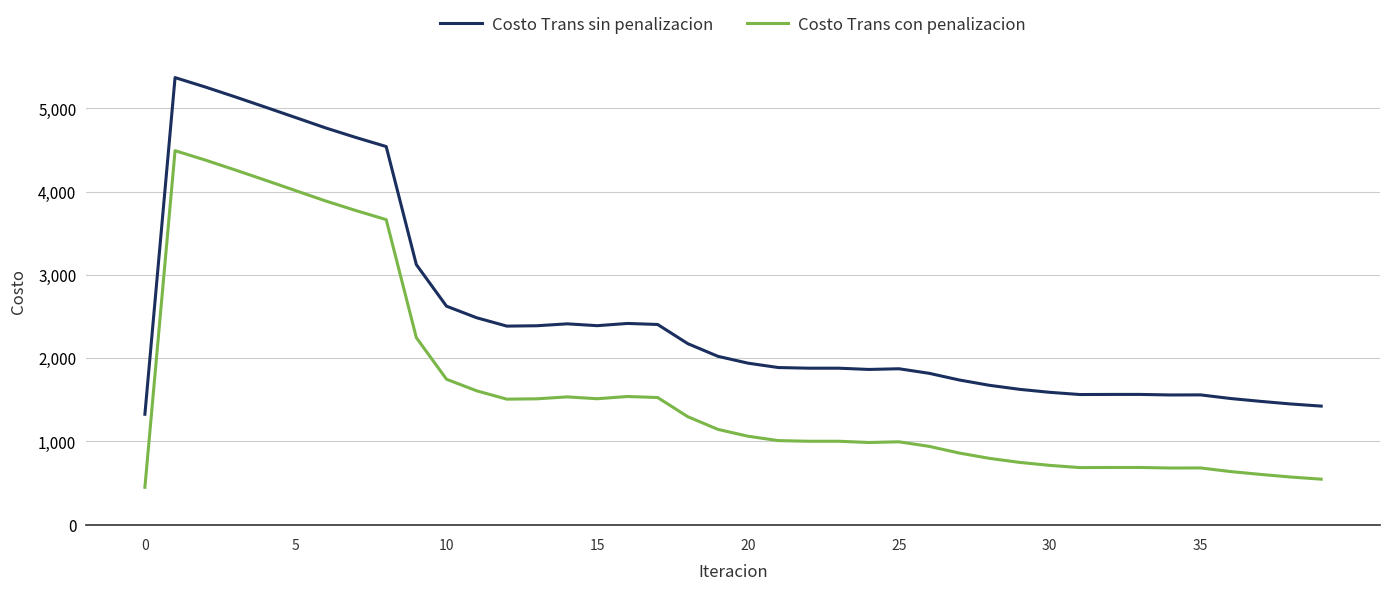

List the series in order of their peak value, highest first.

Costo Trans sin penalizacion, Costo Trans con penalizacion